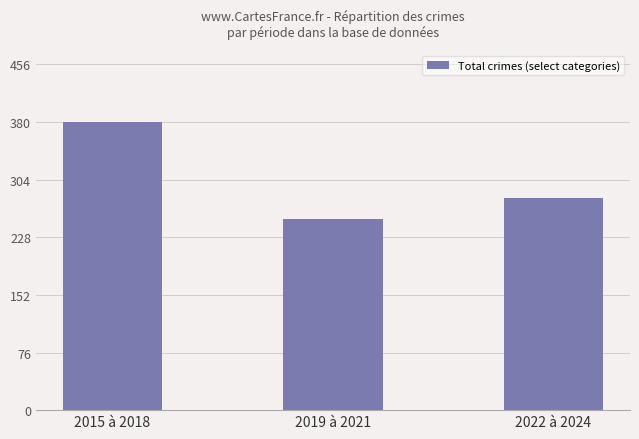

Is it true that the value at 2019 à 2021 is 252?

True